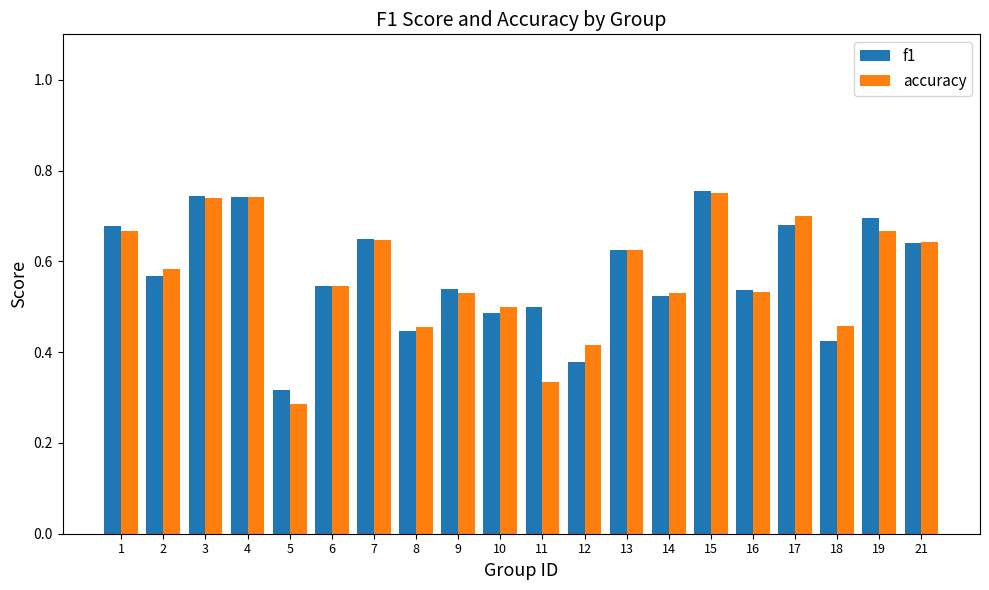

Is the value of f1 at 13 greater than the value of accuracy at 10?

Yes